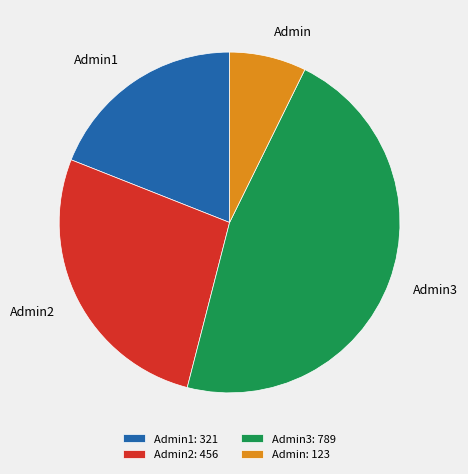

True or false: Admin1 accounts for 19% of the total.

True